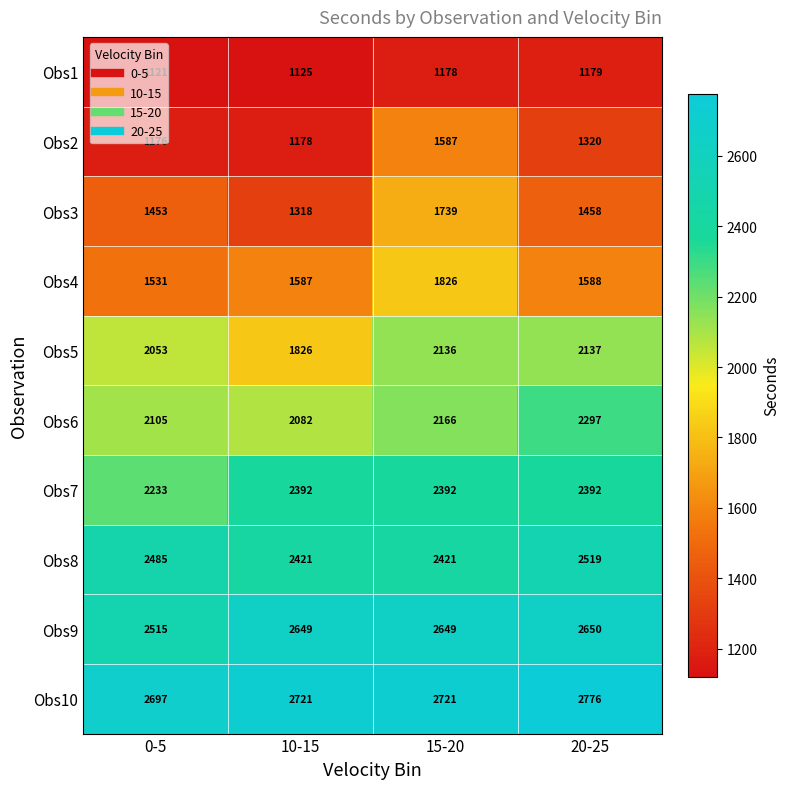

What is the lowest value of the Obs5 series?

1826